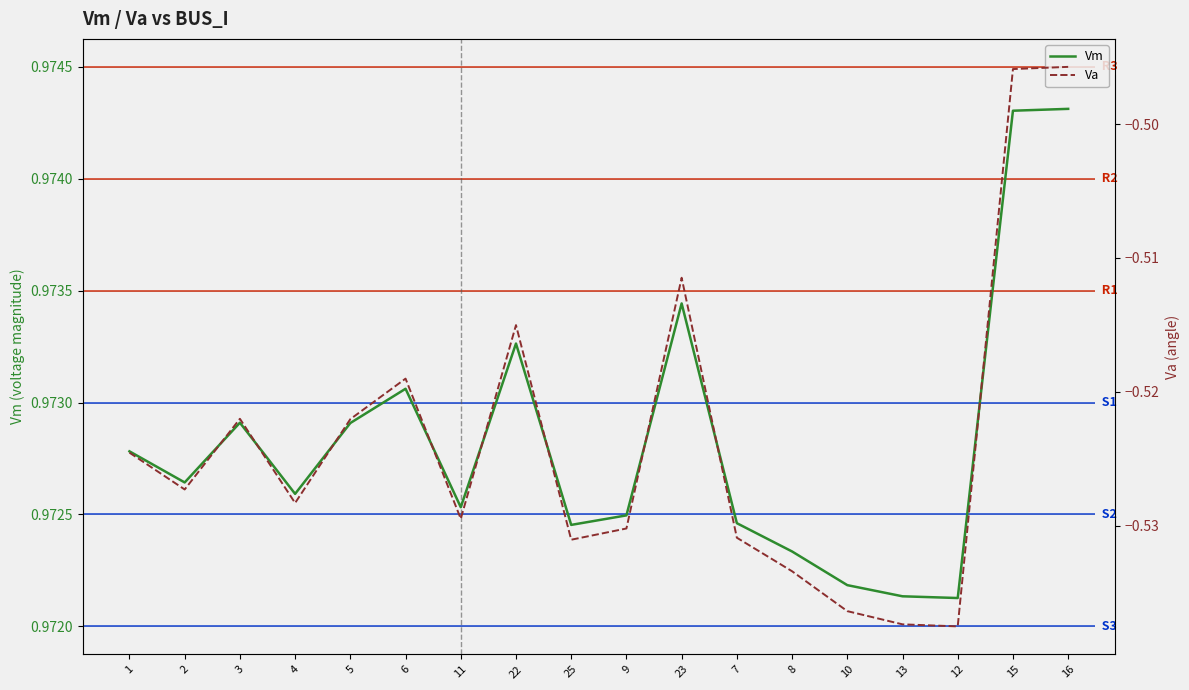

Reading left to right, extract all data points from this chart.

Vm: 1=1.0	2=1.0	3=1.0	4=1.0	5=1.0	6=1.0	11=1.0	22=1.0	25=1.0	9=1.0	23=1.0	7=1.0	8=1.0	10=1.0	13=1.0	12=1.0	15=1.0	16=1.0
Va: 1=-0.5	2=-0.5	3=-0.5	4=-0.5	5=-0.5	6=-0.5	11=-0.5	22=-0.5	25=-0.5	9=-0.5	23=-0.5	7=-0.5	8=-0.5	10=-0.5	13=-0.5	12=-0.5	15=-0.5	16=-0.5